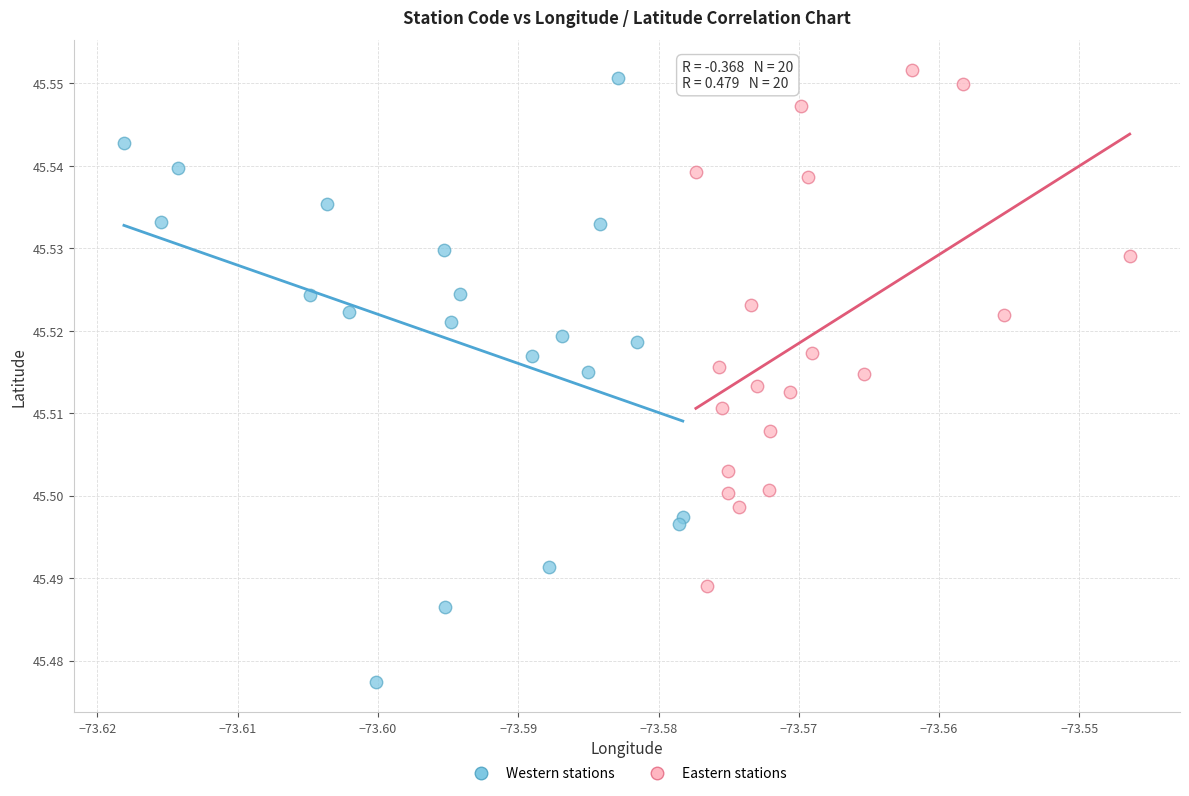

Which series reaches the minimum Y coordinate?

Western stations